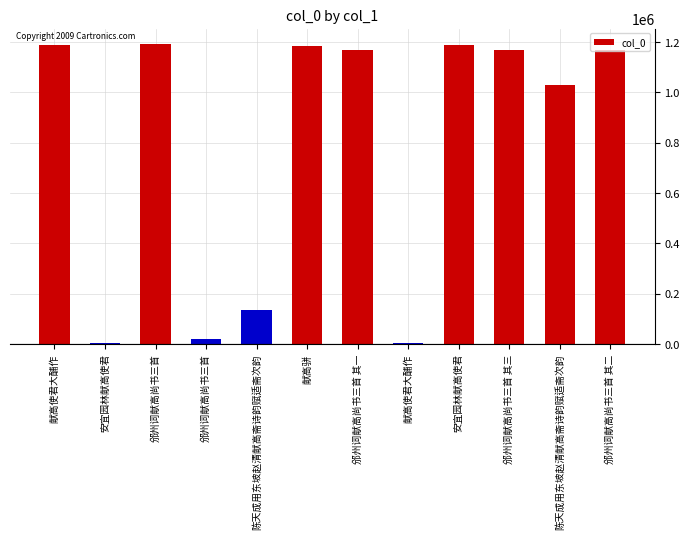

At which category does the chart reach its peak across all series?

邠州词献高尚书三首